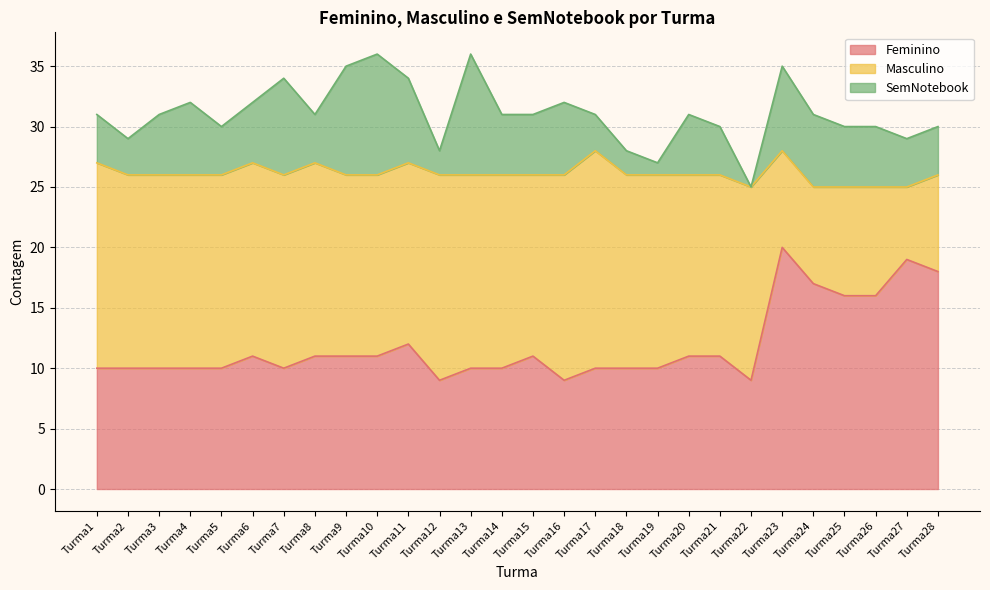

Reading left to right, extract all data points from this chart.

Feminino: 10	10	10	10	10	11	10	11	11	11	12	9	10	10	11	9	10	10	10	11	11	9	20	17	16	16	19	18
Masculino: 17	16	16	16	16	16	16	16	15	15	15	17	16	16	15	17	18	16	16	15	15	16	8	8	9	9	6	8
SemNotebook: 4	3	5	6	4	5	8	4	9	10	7	2	10	5	5	6	3	2	1	5	4	0	7	6	5	5	4	4